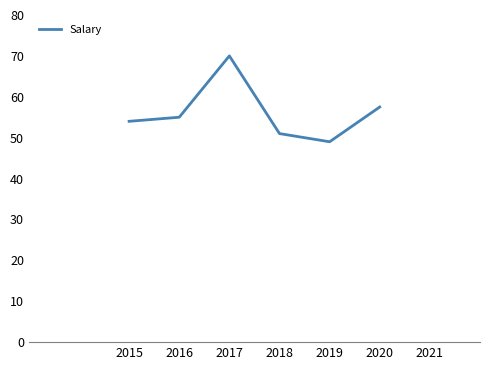

Which label corresponds to the largest value in the chart?

2017